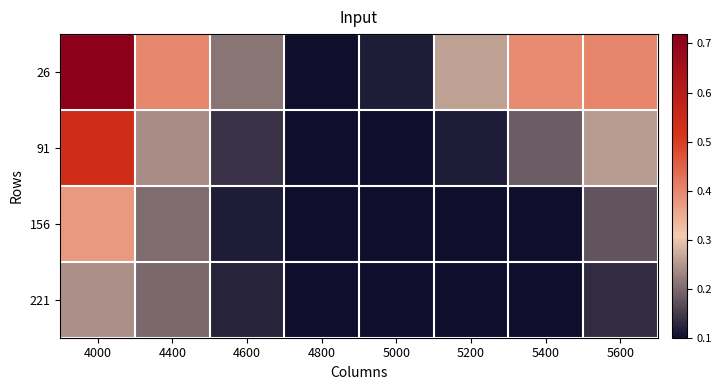

Which series changed the most between 4000 and 5400?

91